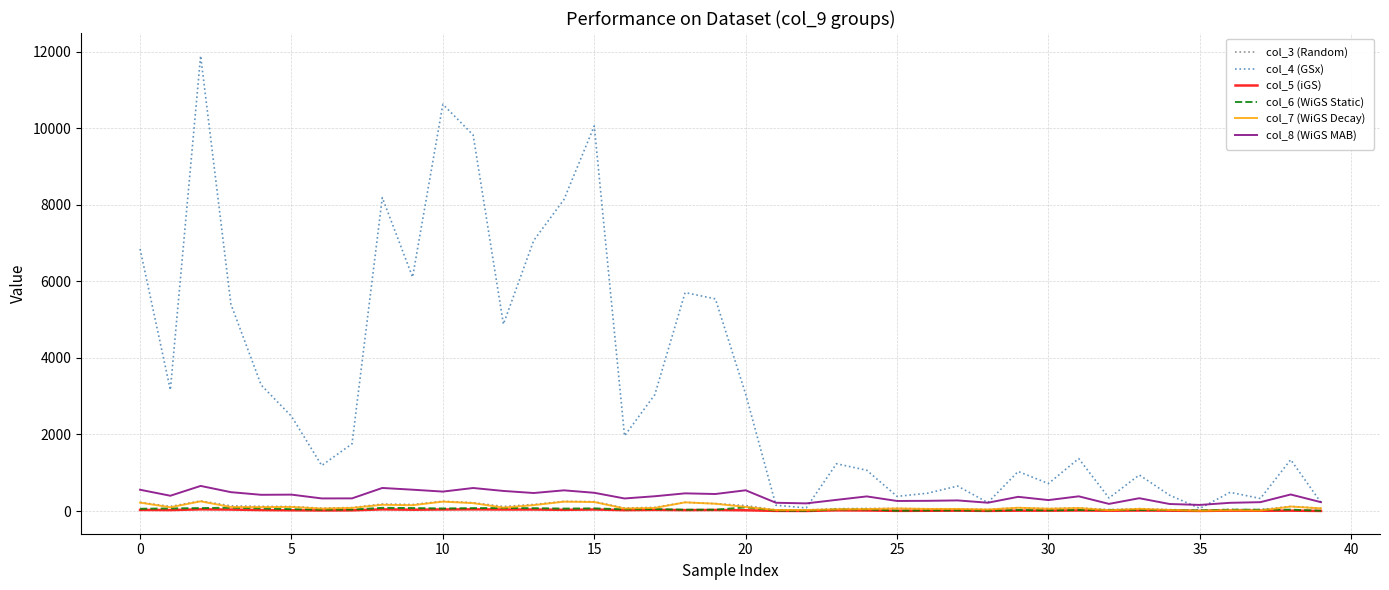

What is the difference between the second highest and second lowest values in the col_5 (iGS) series?

41.6